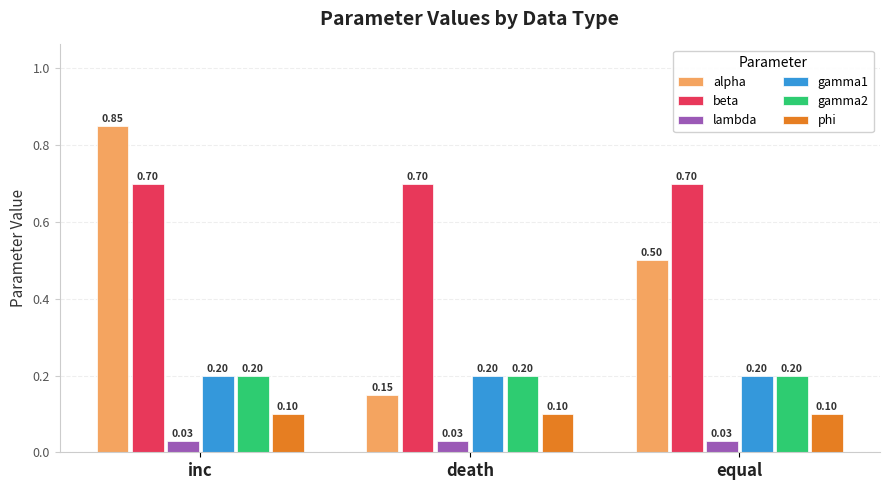

What is the total value across all series at death?

1.4